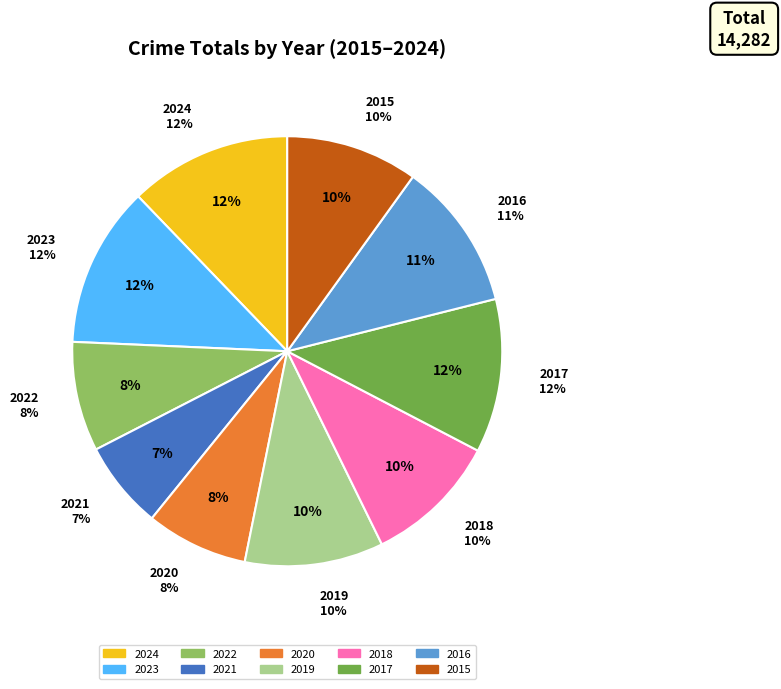

Which has a higher value, 2016 or 2019?

2016